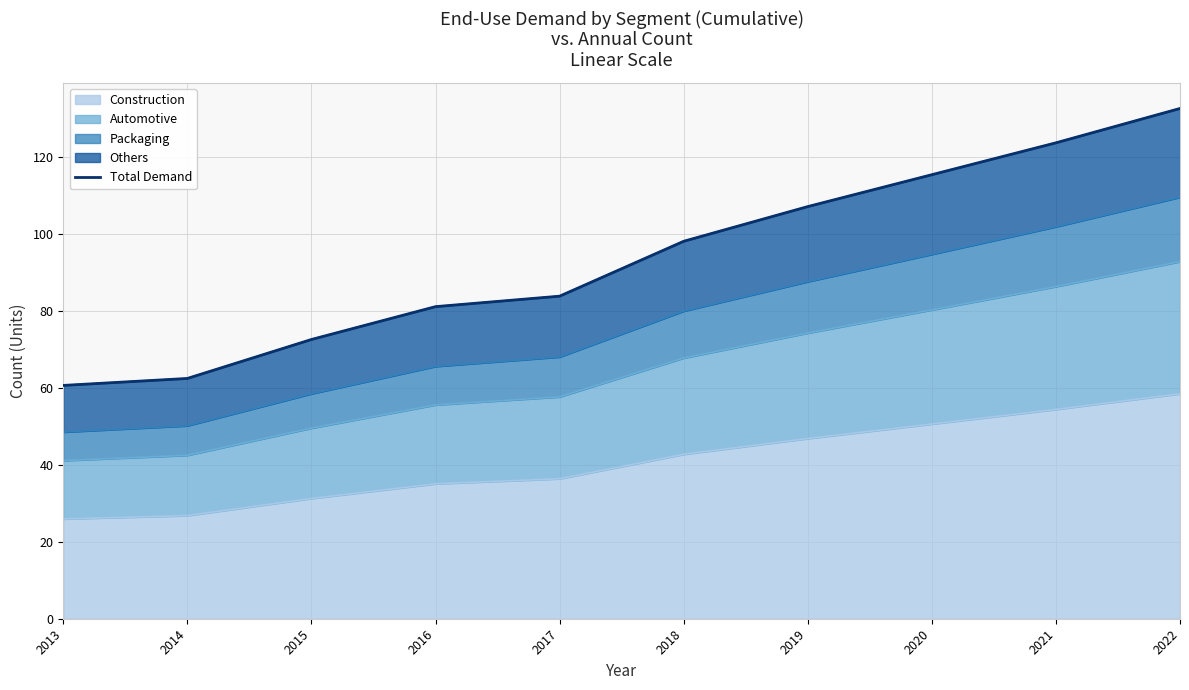

True or false: the data shows 48.9 at 2019.

False